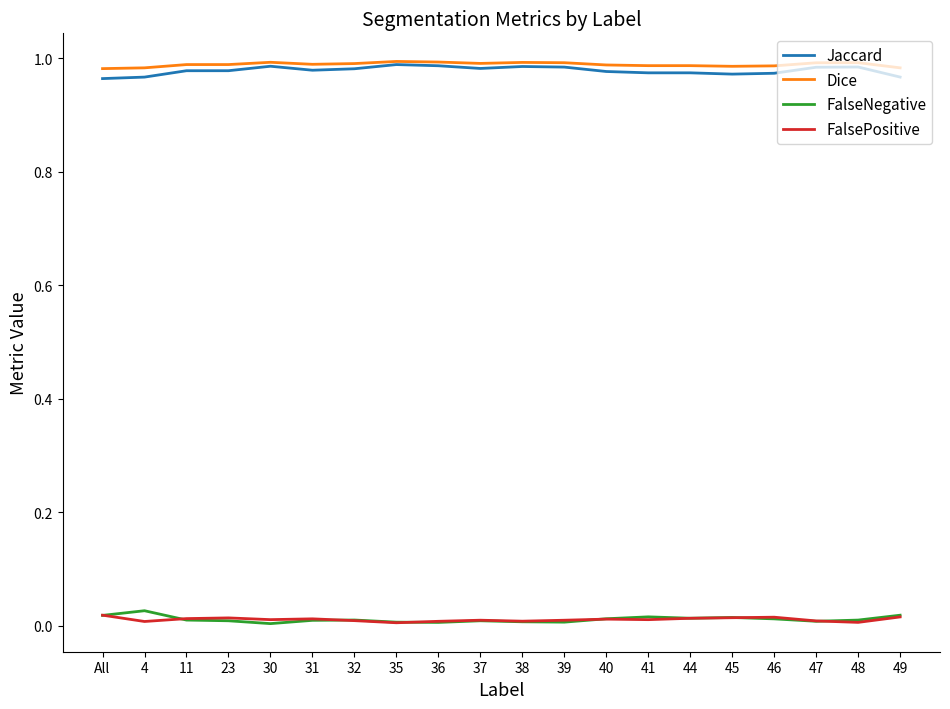

Is the value of FalsePositive at 44 greater than the value of Jaccard at 38?

No